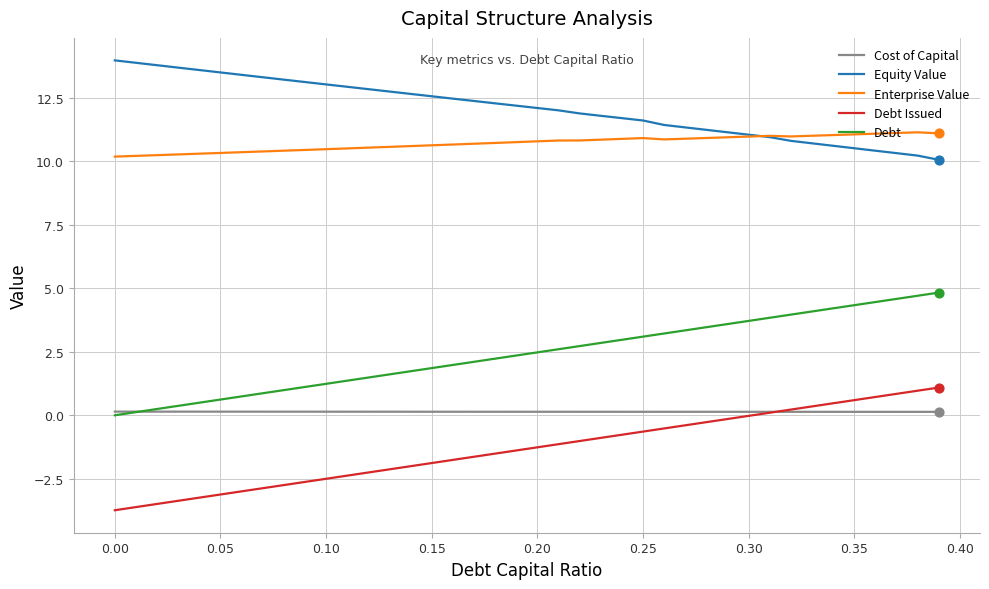

Which series has the largest total across all categories?

Equity Value